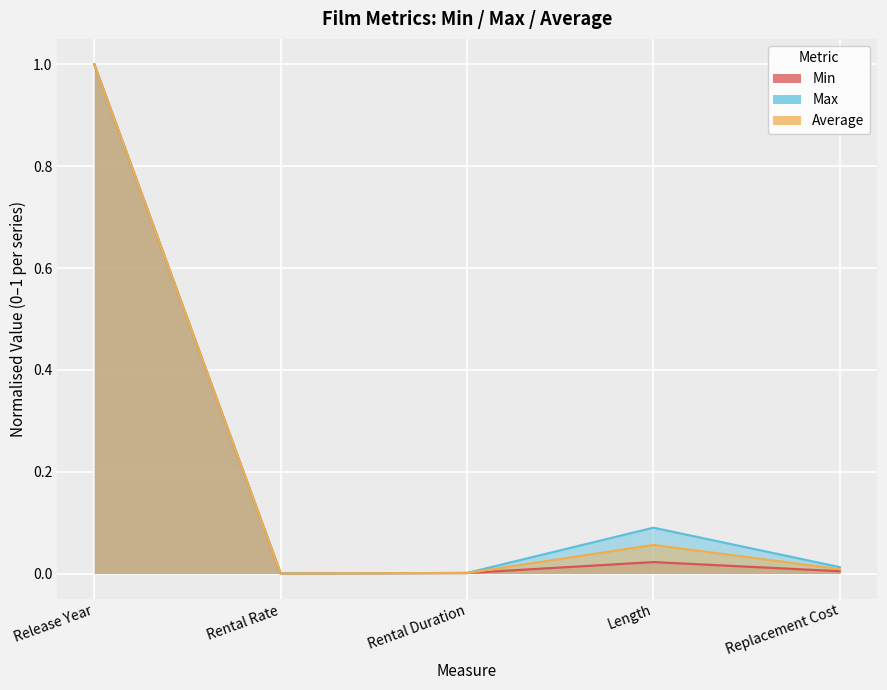

List the labels in order of Max value, largest first.

Release Year, Length, Replacement Cost, Rental Duration, Rental Rate